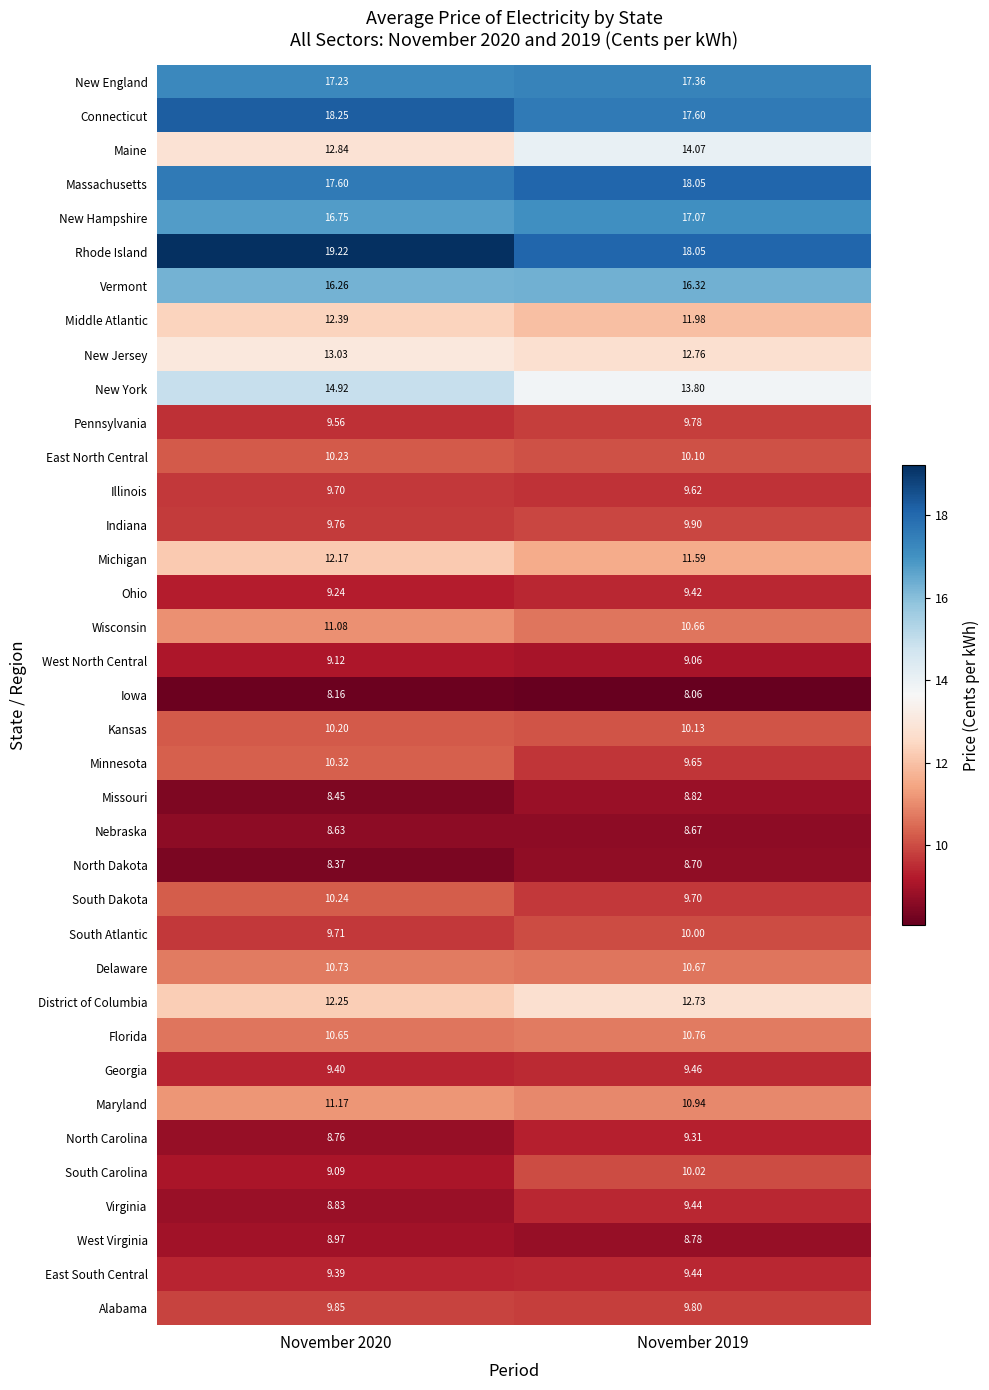

Which series changed the most between November 2020 and November 2019?

Maine